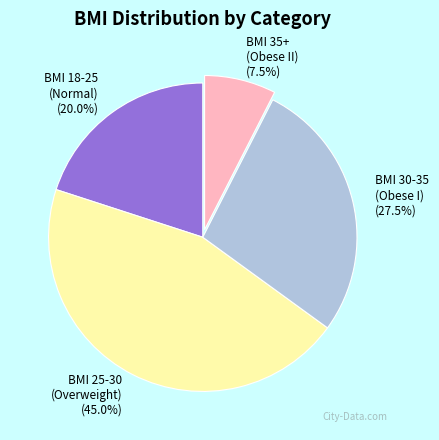

To the nearest percent, what is the average slice percentage?

25%